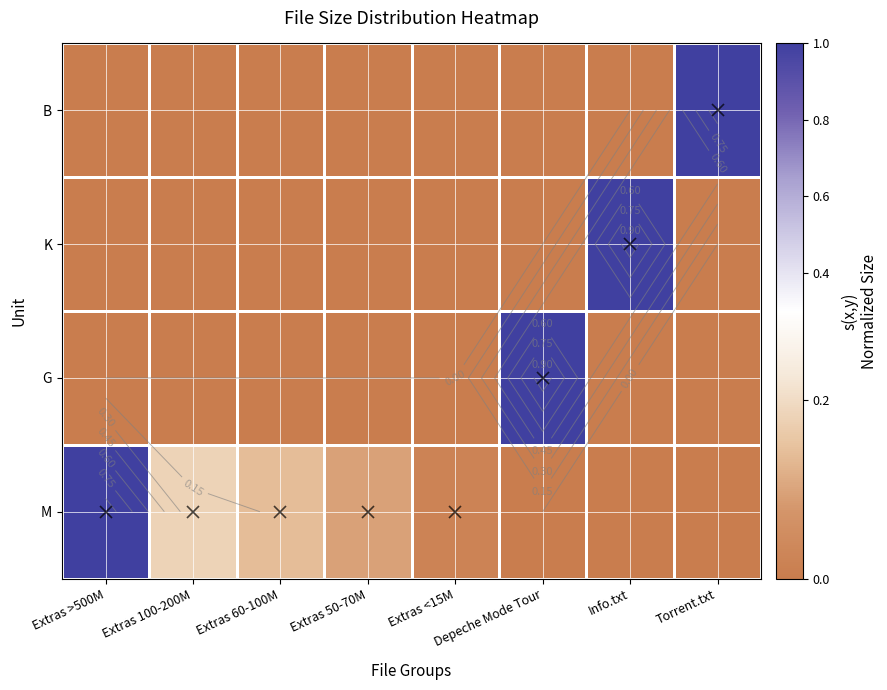

What is the sum of all K values?

1.0